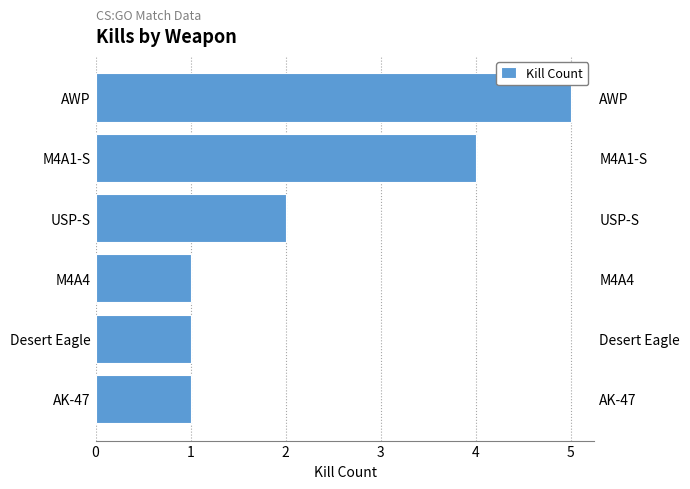

How many data points does each series have?

6